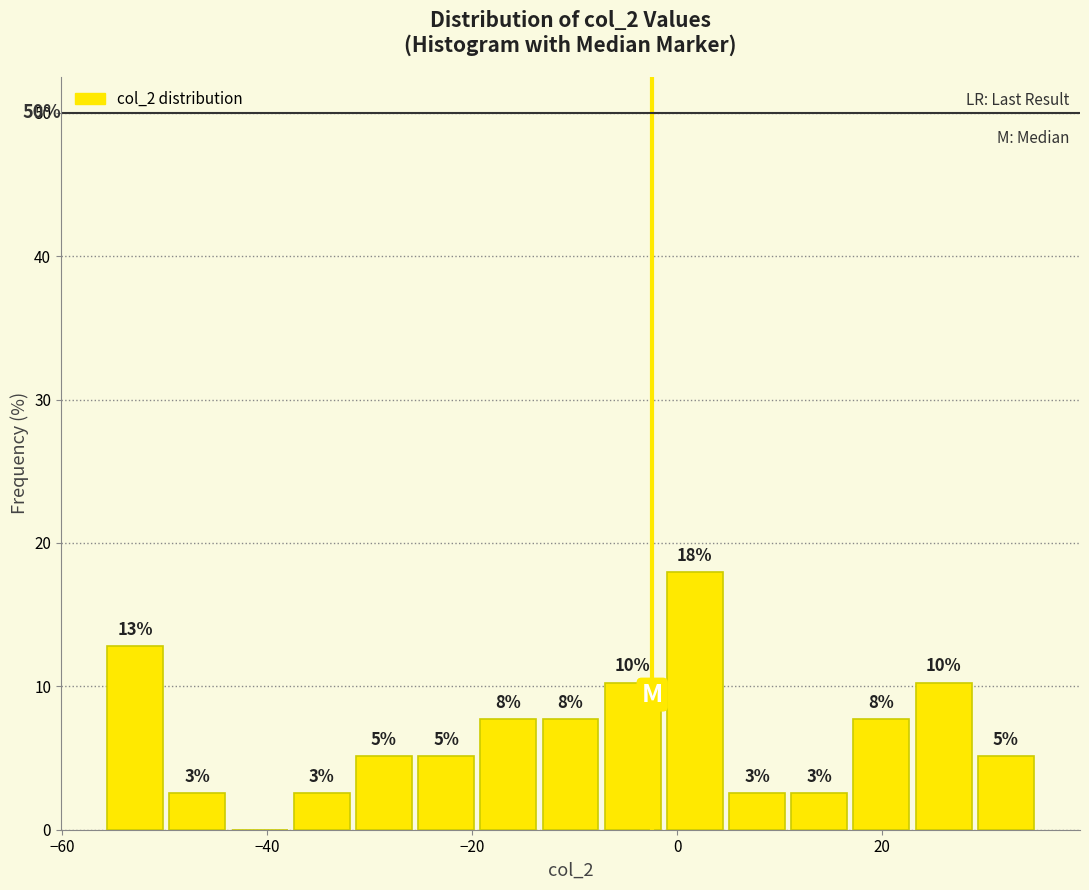

Around what value on the x-axis is the tallest bar? Give the approximate position of its centre, as read against the axis.

2